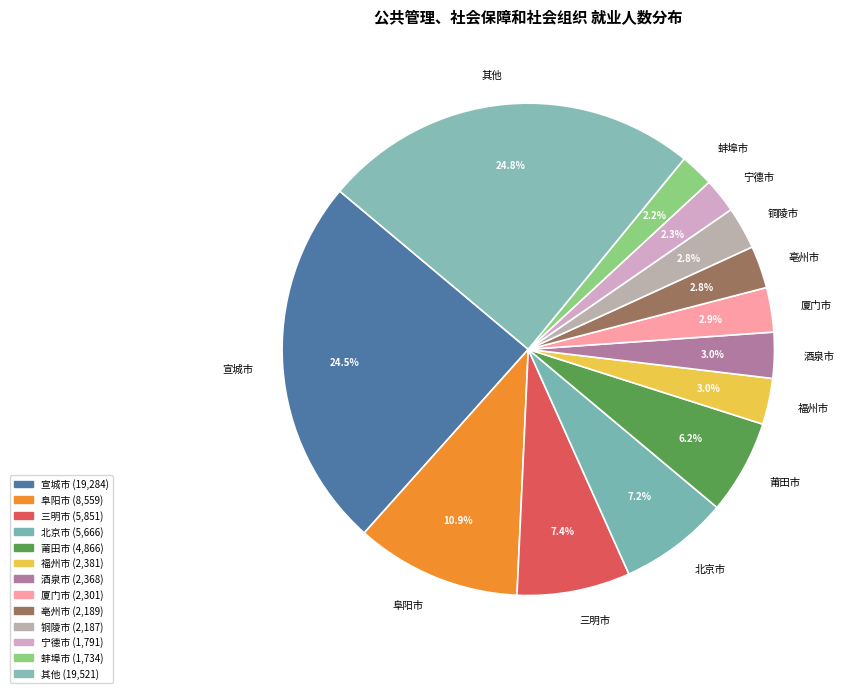

What portion of the pie excludes 阜阳市?

89.1%